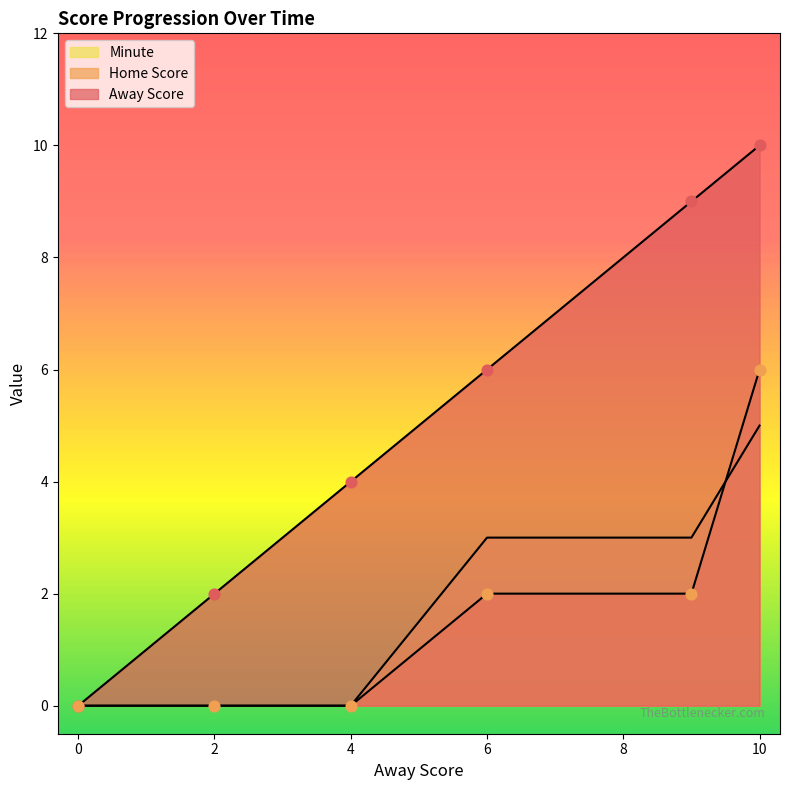

At how many categories does at least one series exceed 9?

1